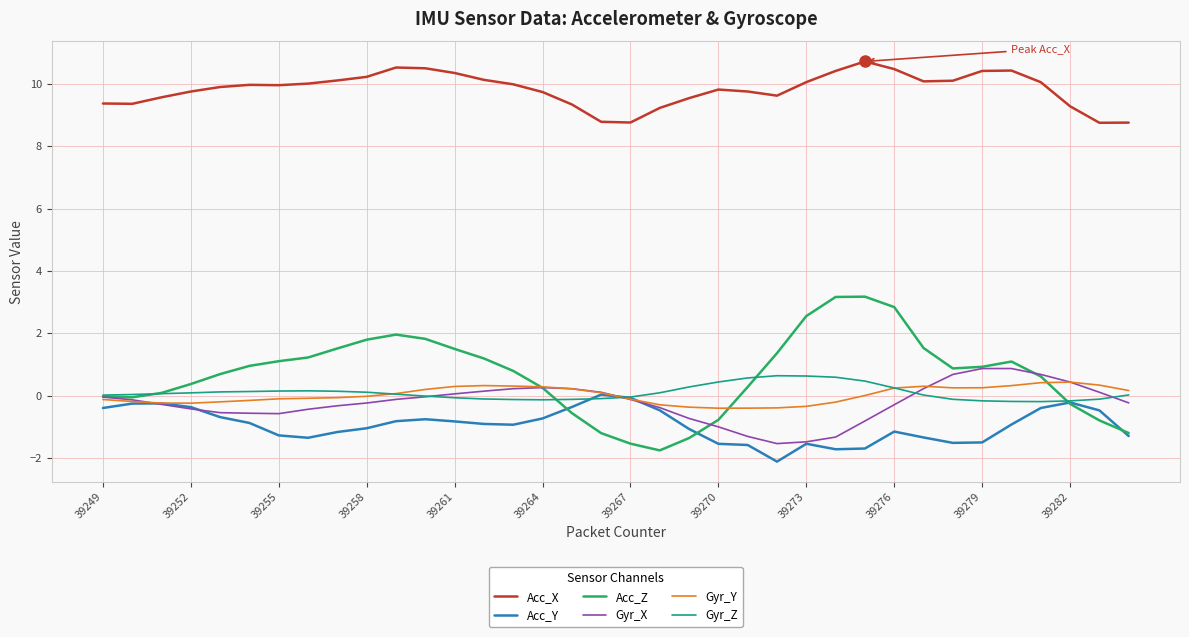

What is the sum of all Acc_X values?

353.9